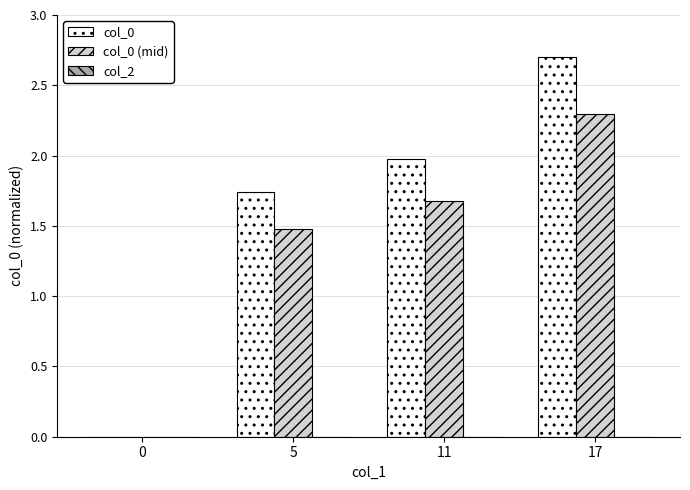

At which category is the sum across all series the highest?

17